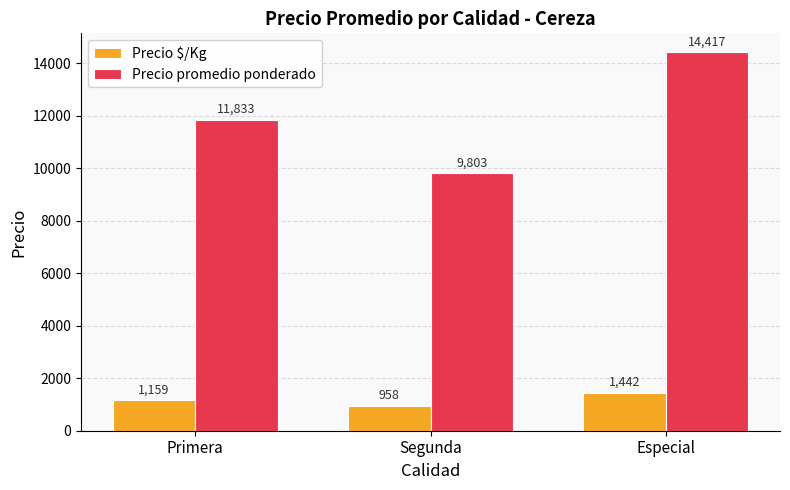

Which label corresponds to the largest value in the chart?

Especial